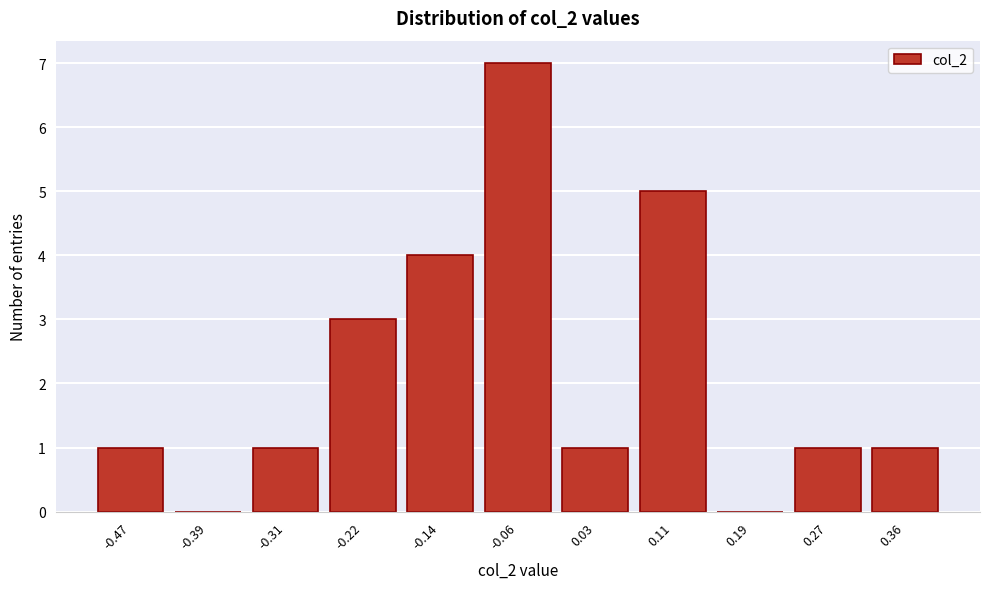

Reading left to right, transcribe all the data shown in this chart.

-0.47=1	-0.39=0	-0.31=1	-0.22=3	-0.14=4	-0.06=7	0.03=1	0.11=5	0.19=0	0.27=1	0.36=1